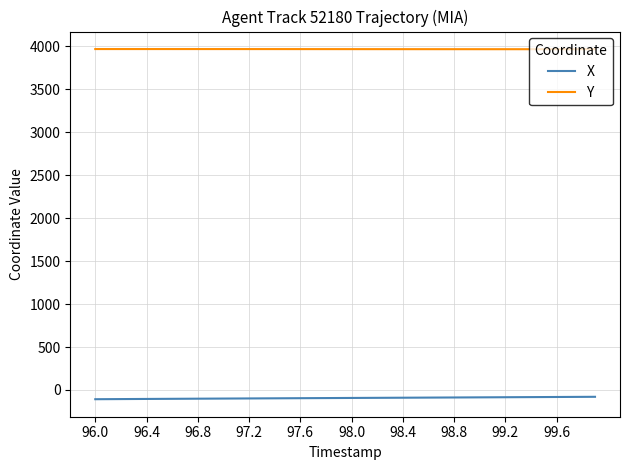

True or false: X and Y intersect in this chart.

False